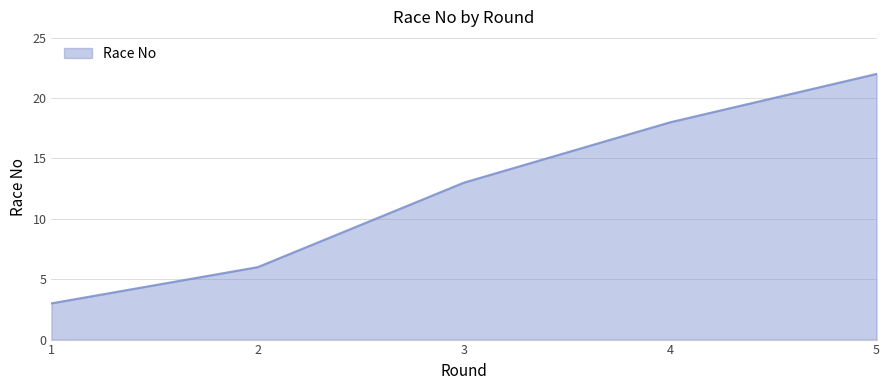

What value does the data have at 1, to the nearest 5?

5